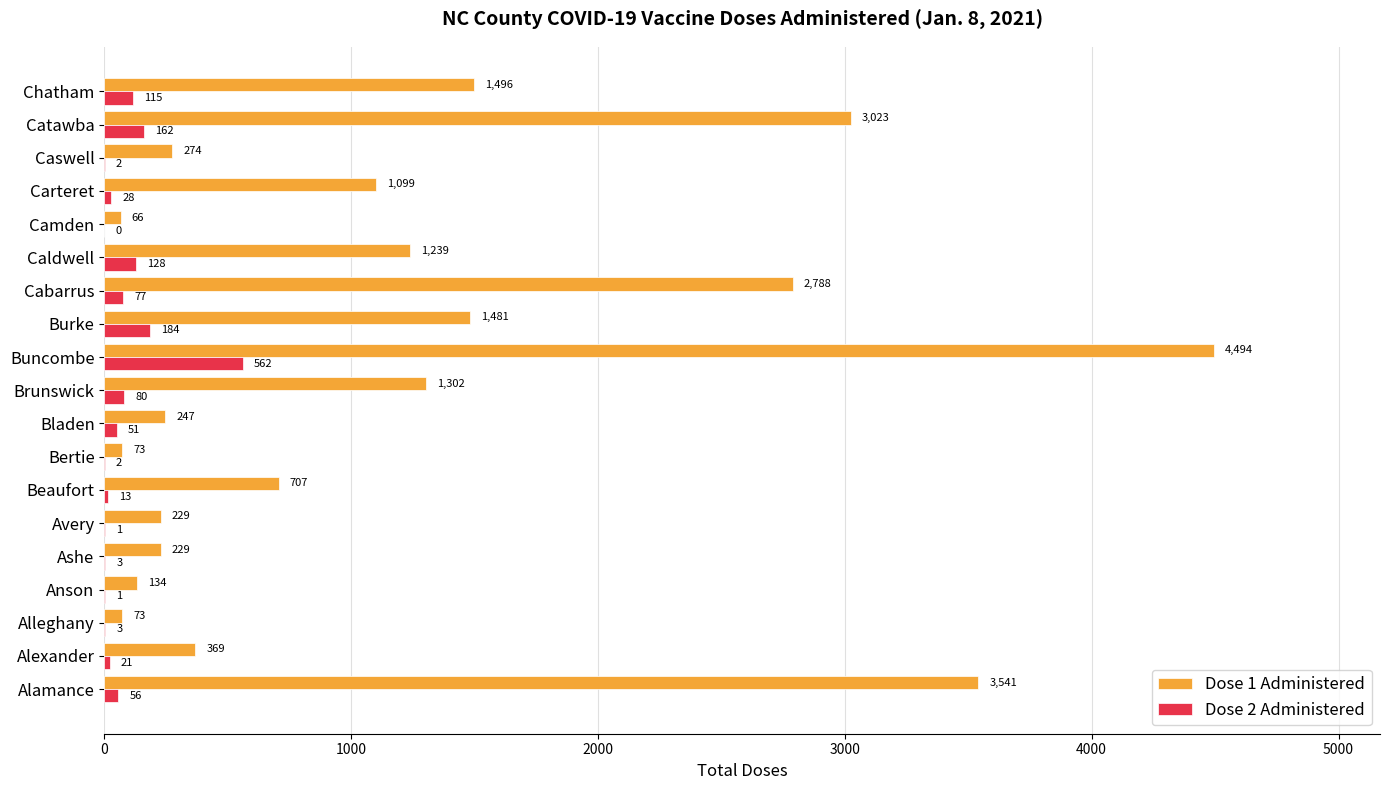

What is the sum of the Dose 1 Administered values at Burke and Alexander?

1850